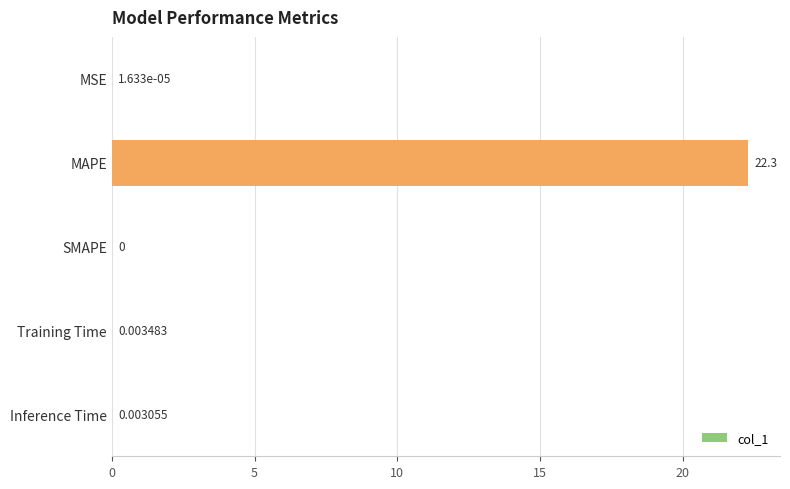

What is the sum of the values at SMAPE and MAPE?

22.3